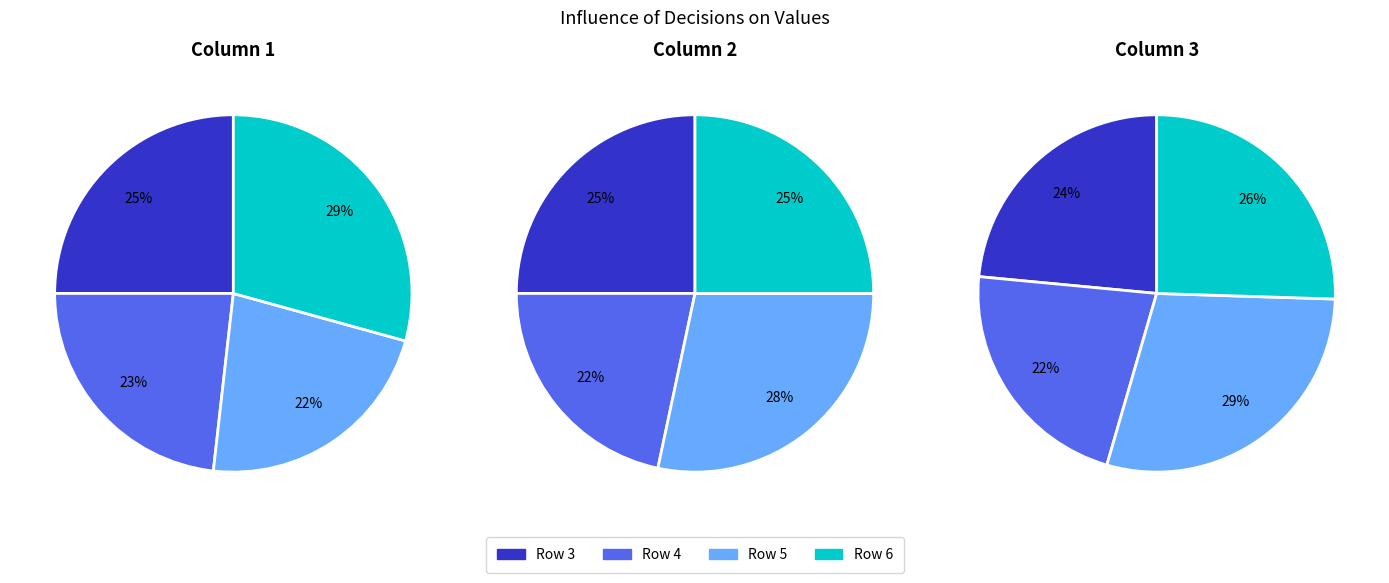

Is it true that 6 is 41% of the pie?

False